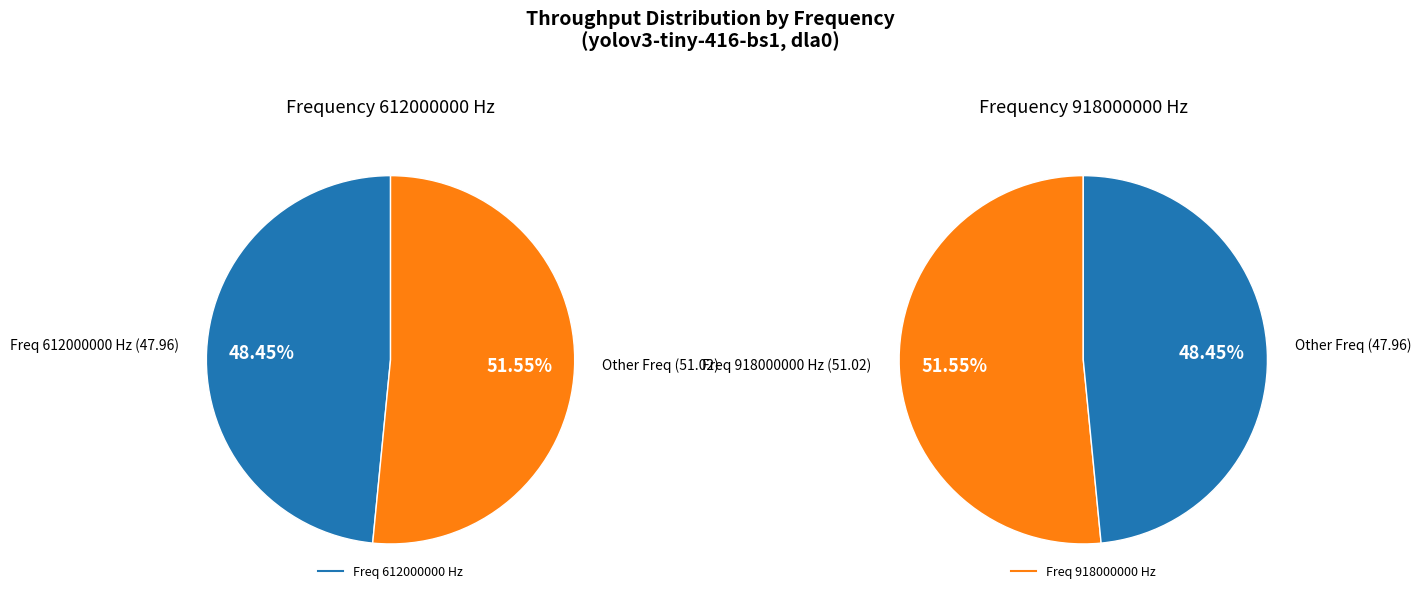

Which category has the biggest portion of the pie?

918000000